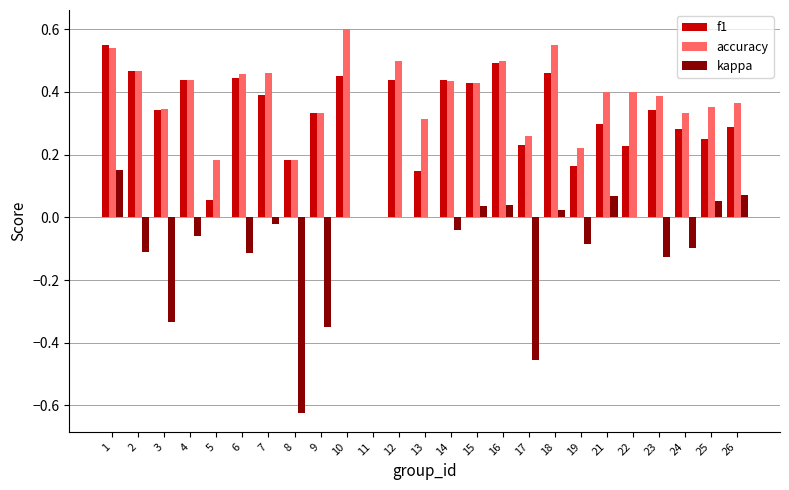

Is the value of accuracy at 8 greater than the value of f1 at 3?

No